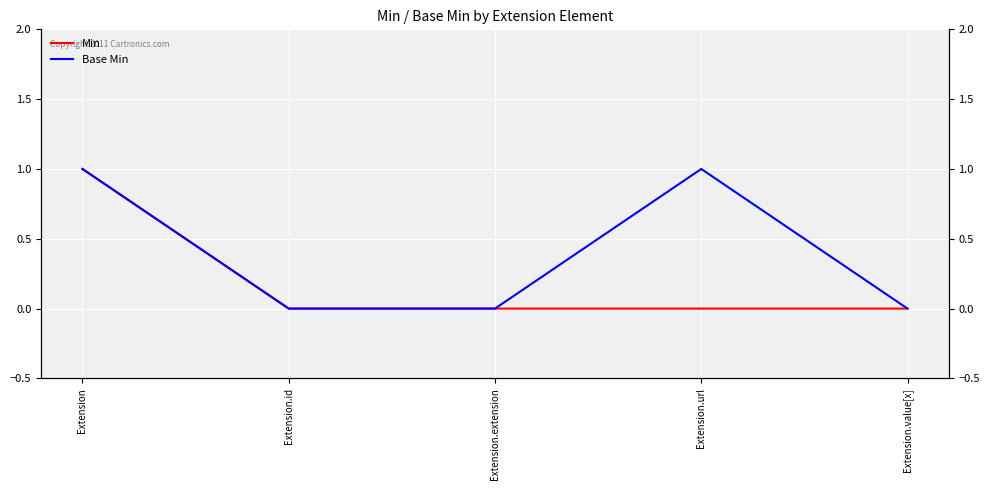

At which category is the sum across all series the highest?

Extension